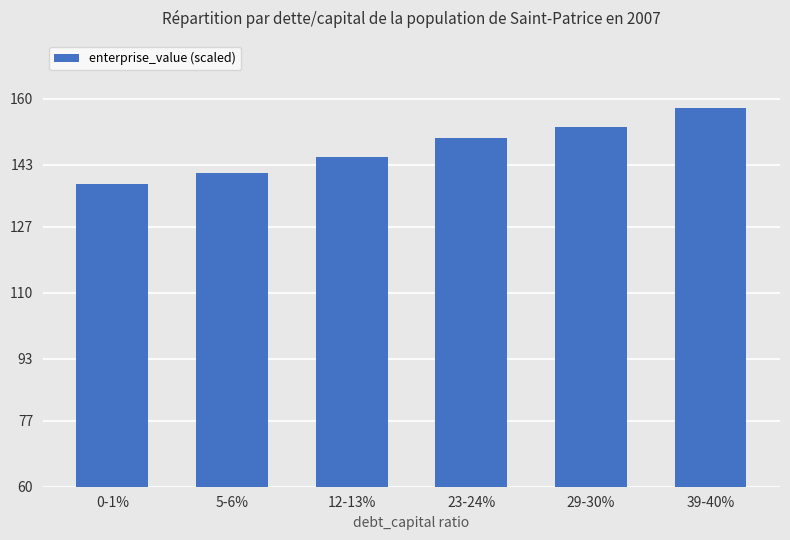

How many values exceed 149?

3